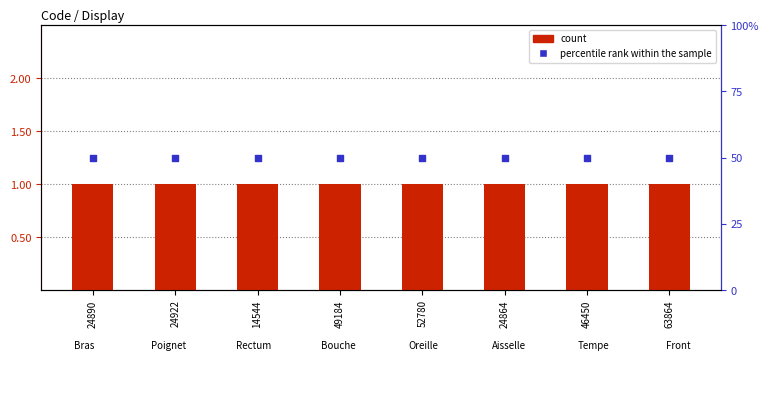

What are all the series names shown in the legend?

count, percentile rank within the sample